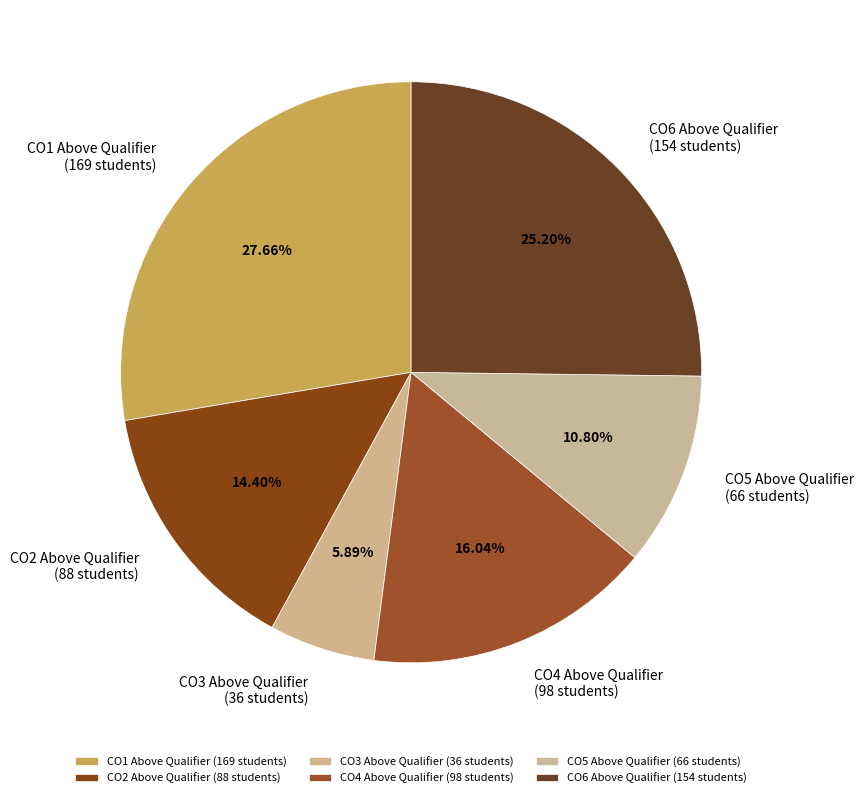

Approximately how many times larger is the value at CO5 Above Qualifier (66 students) compared to CO4 Above Qualifier (98 students)?

0.7